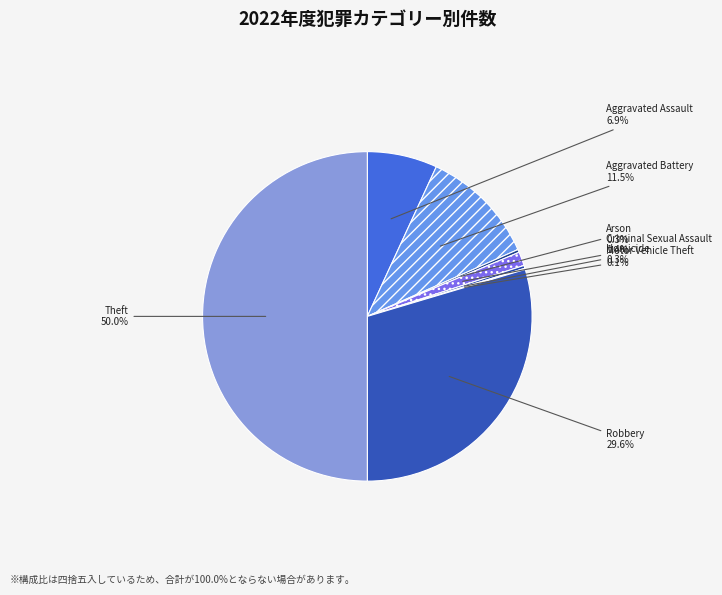

Is Aggravated Assault the majority of the pie?

No